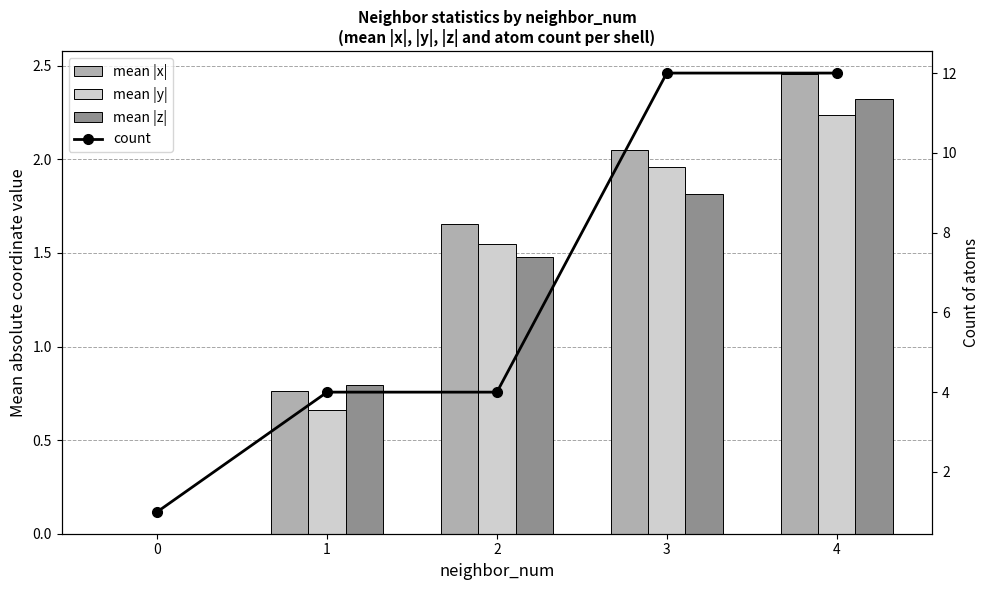

What is the difference between the highest and lowest values at 3?

10.2